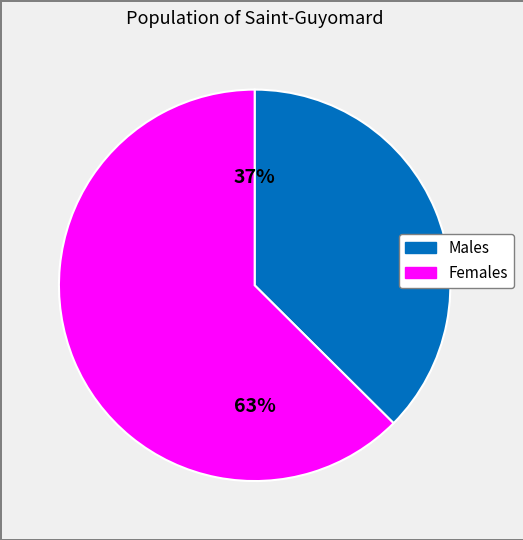

Is there a majority slice in this chart?

Yes